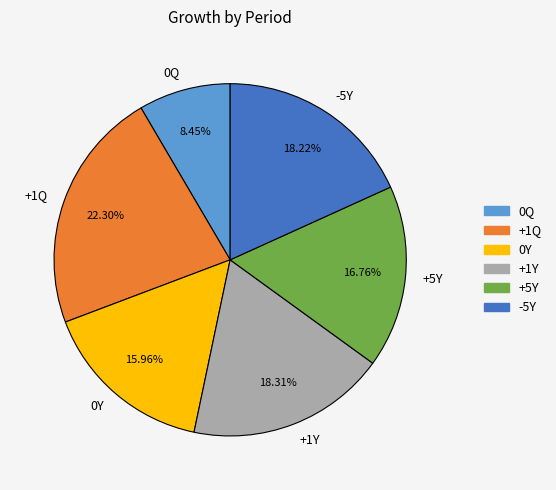

To the nearest percent, what percentage of the pie is 0Y?

16%